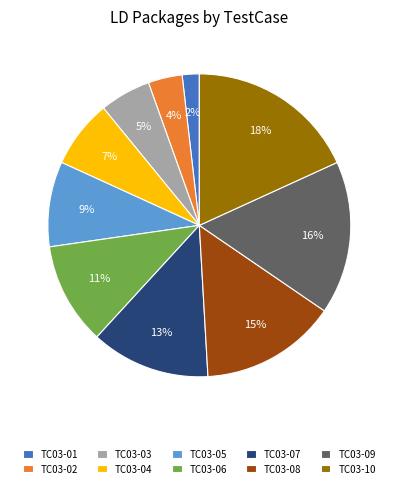

Which slice is the smallest?

TC03-01